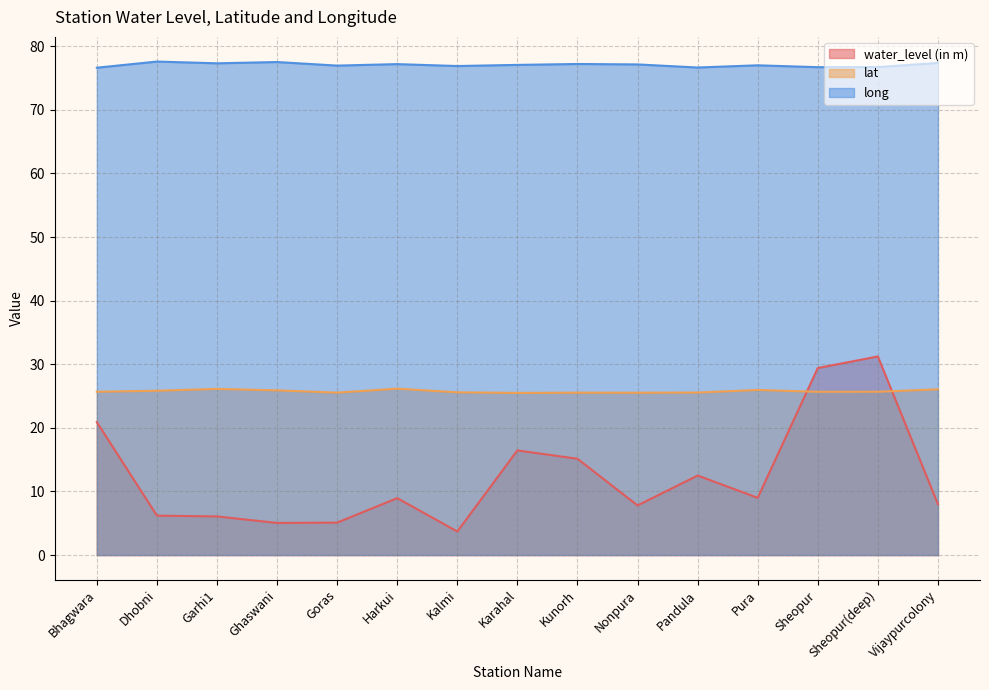

At which label is water_level (in m) closest to 17?

Karahal